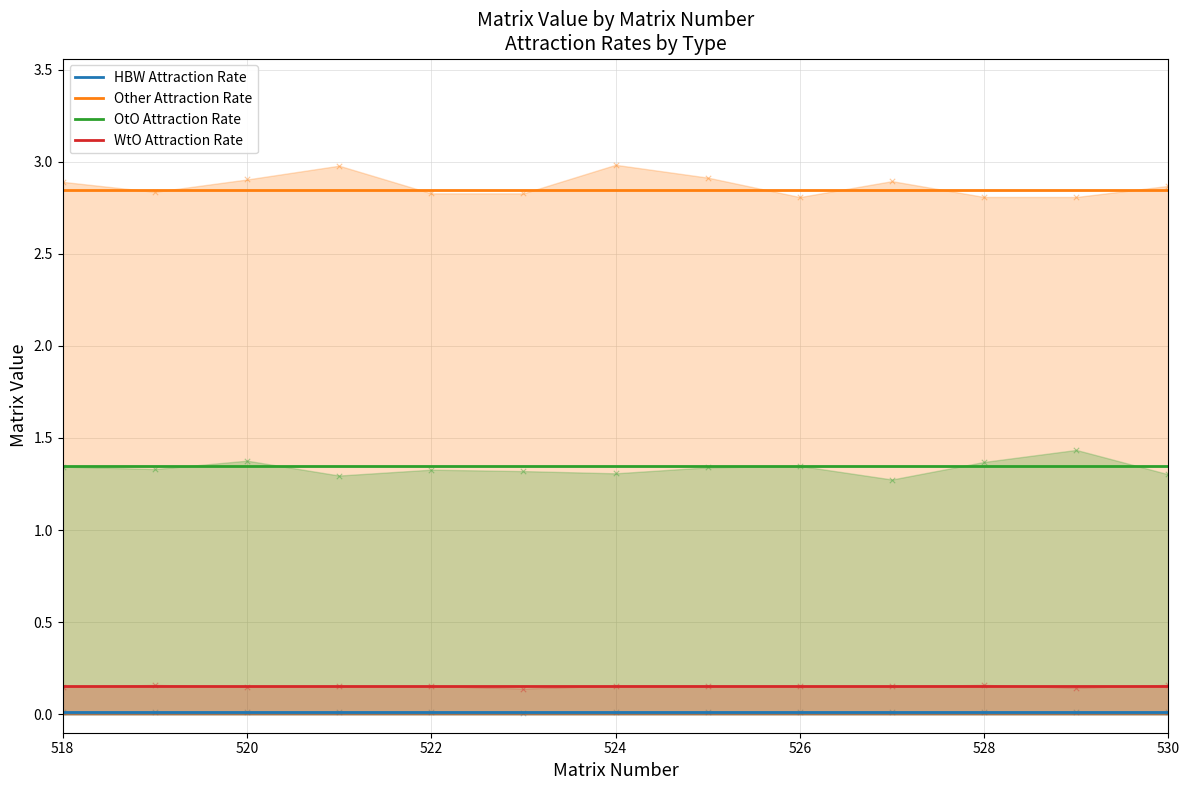

At how many categories does at least one series exceed 2?

13